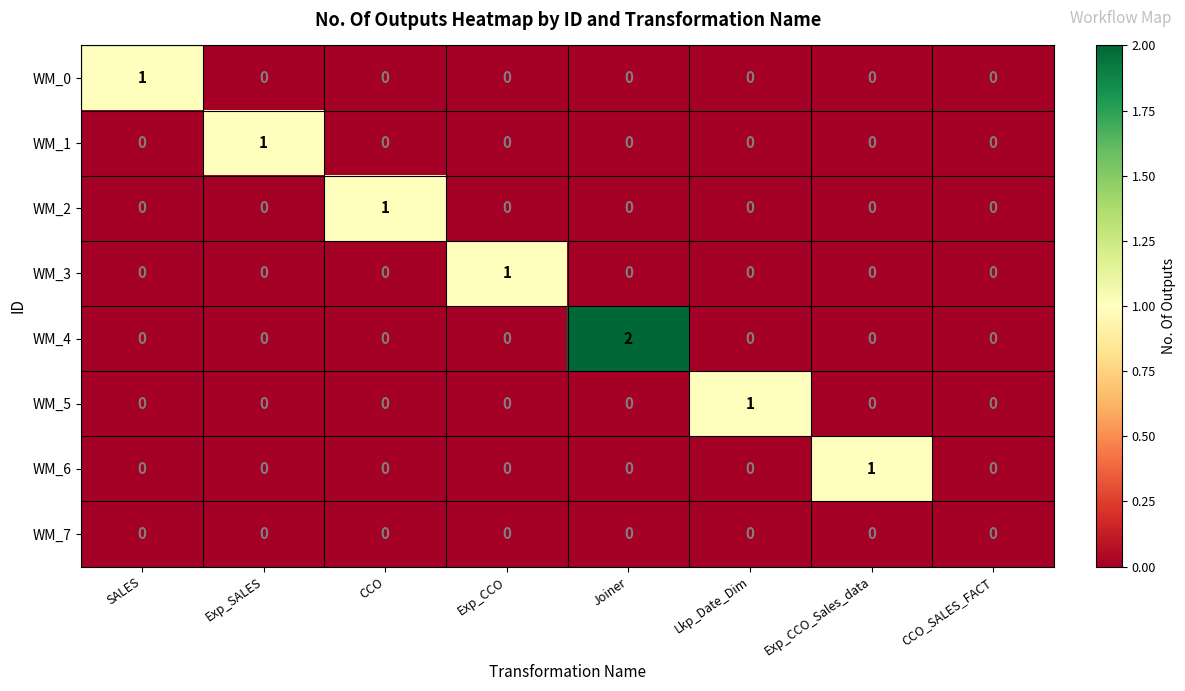

The WM_6 series shows 1 at Joiner. True or false?

False